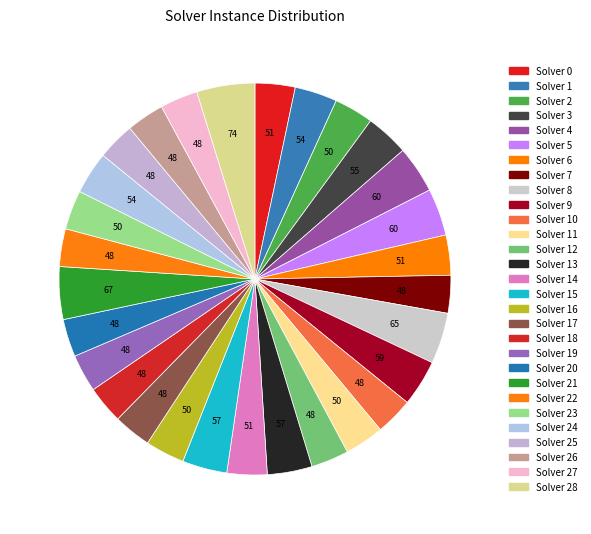

To the nearest percent, what is the difference between the largest and smallest slice percentages?

2%